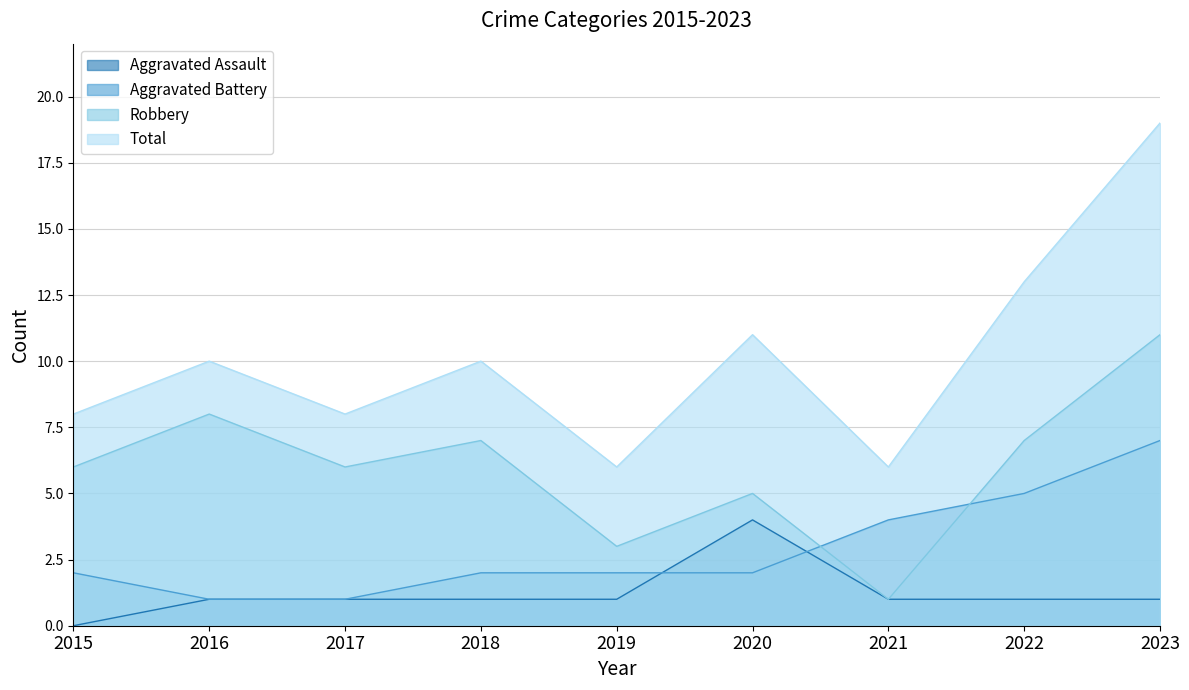

Which series has the widest spread of values?

Total